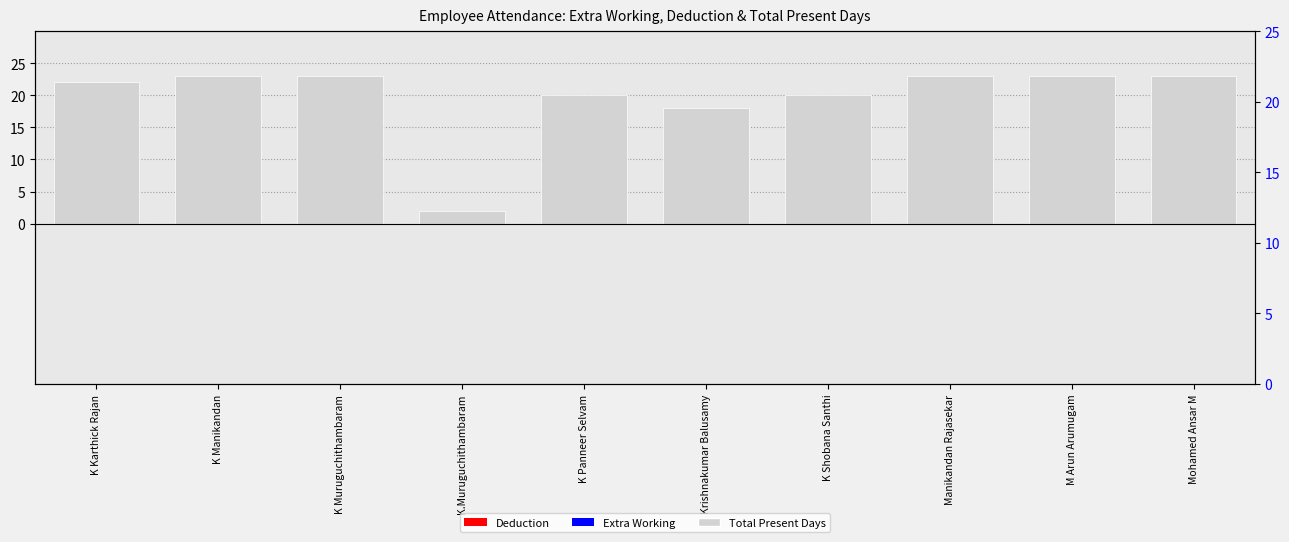

What is the label of the 2nd bar from the left?

K Manikandan